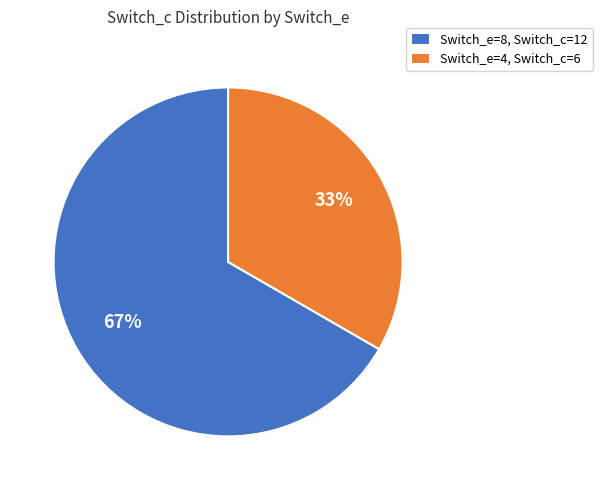

Rank the categories by value from lowest to highest.

Switch_e=4, Switch_c=6, Switch_e=8, Switch_c=12